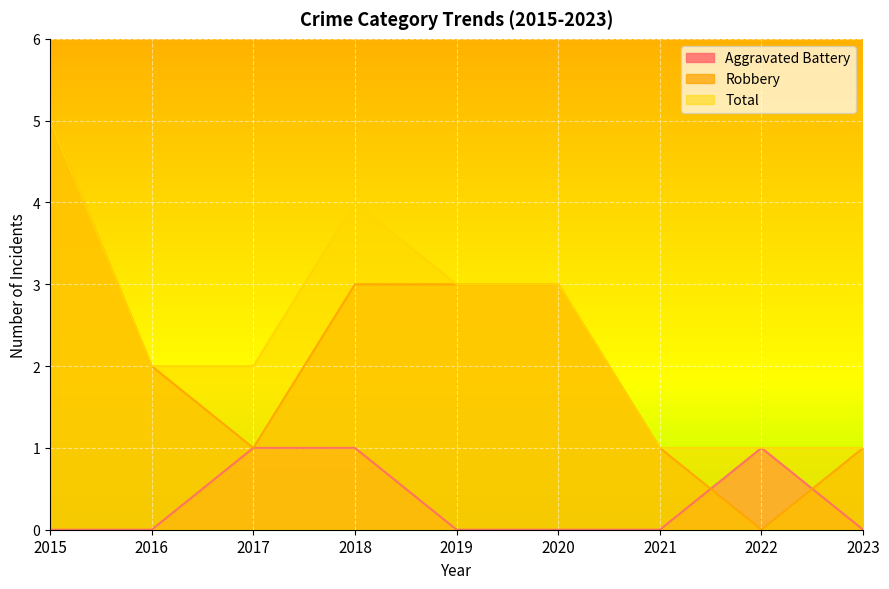

How many data points in Robbery are above 2?

4